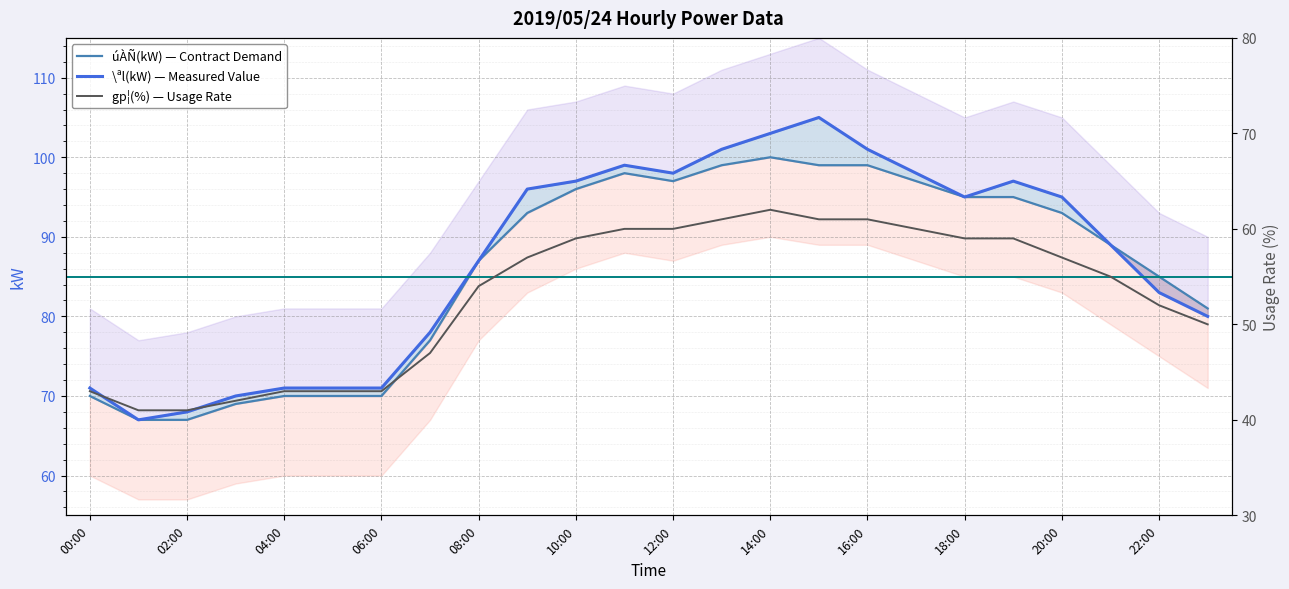

The value of úÀÑ(kW) at 09:00 is 93. True or false?

True